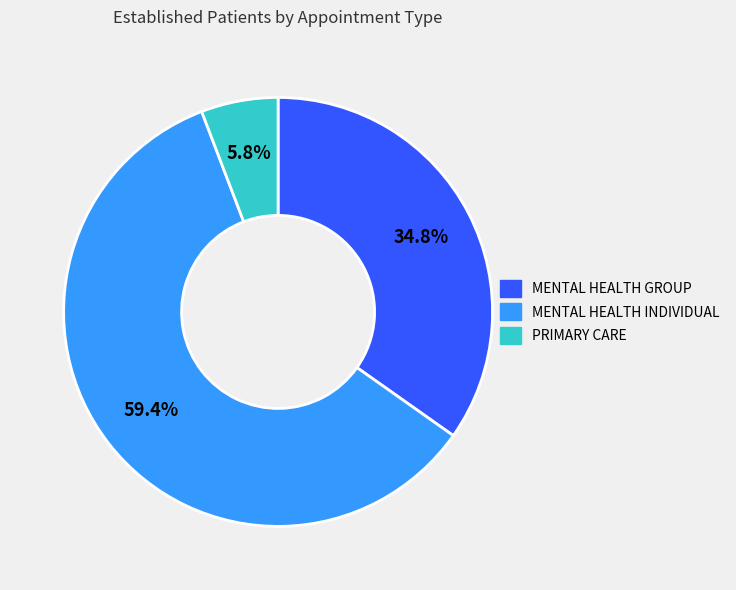

Does any single category account for the majority?

Yes